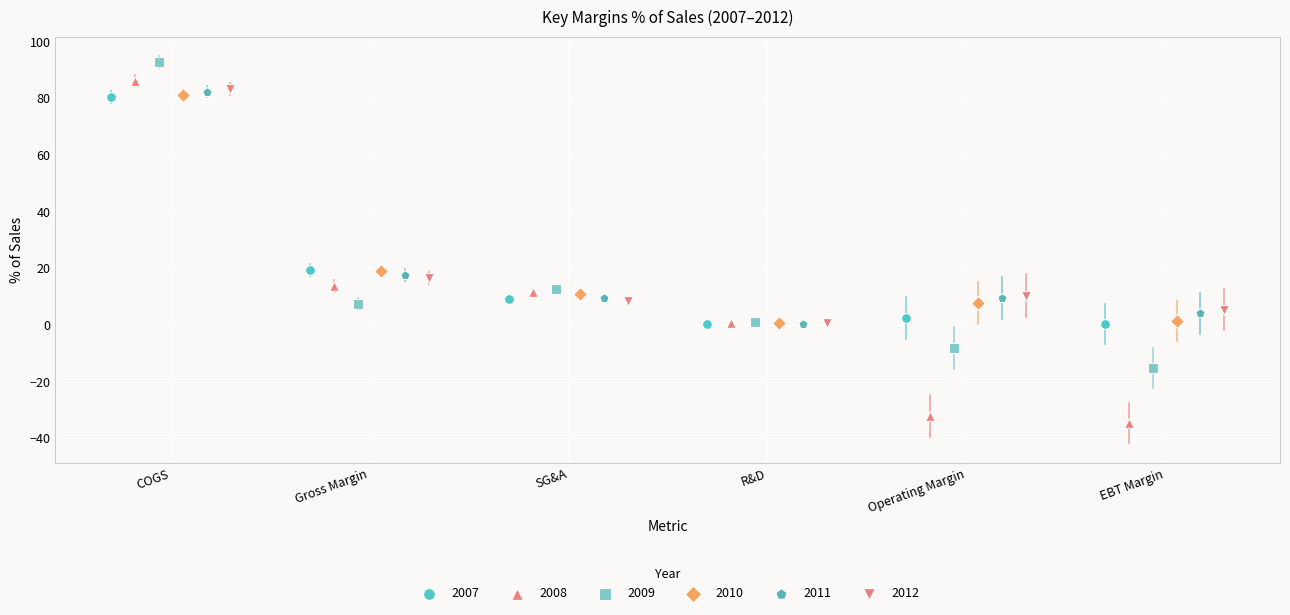

What are all the series names shown in the legend?

2007, 2008, 2009, 2010, 2011, 2012